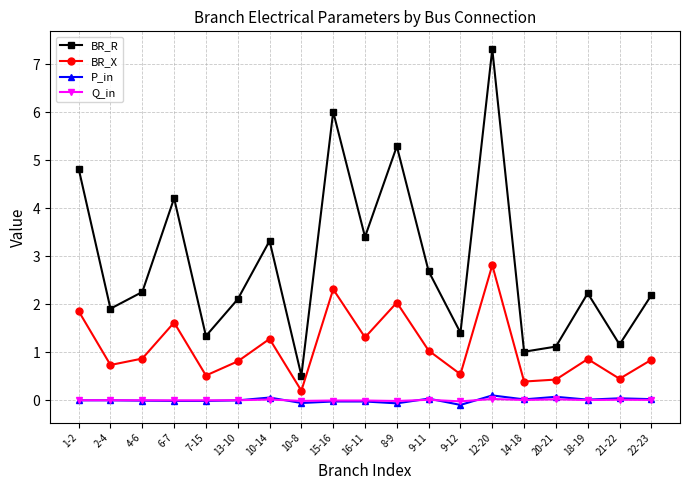

Which series has the widest spread of values?

BR_R